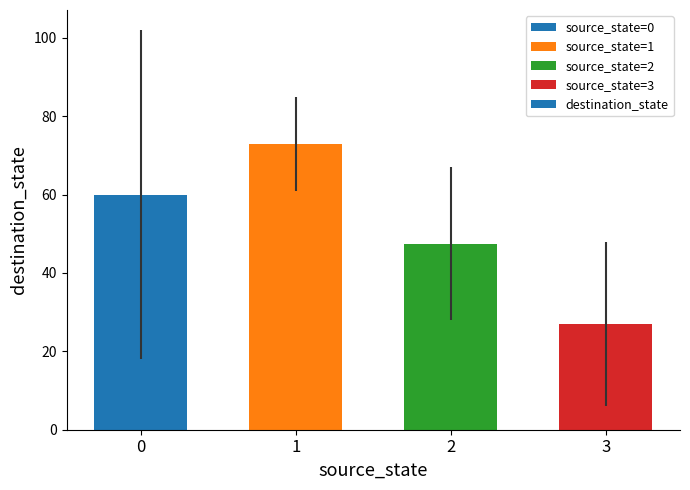

Reading left to right, what are all the values shown in this chart?

0=60.0	1=73.0	2=47.5	3=27.0